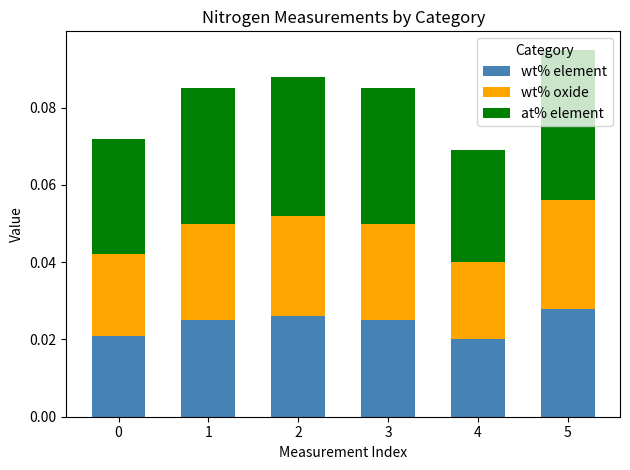

Which category has the highest value in the wt% element series?

5